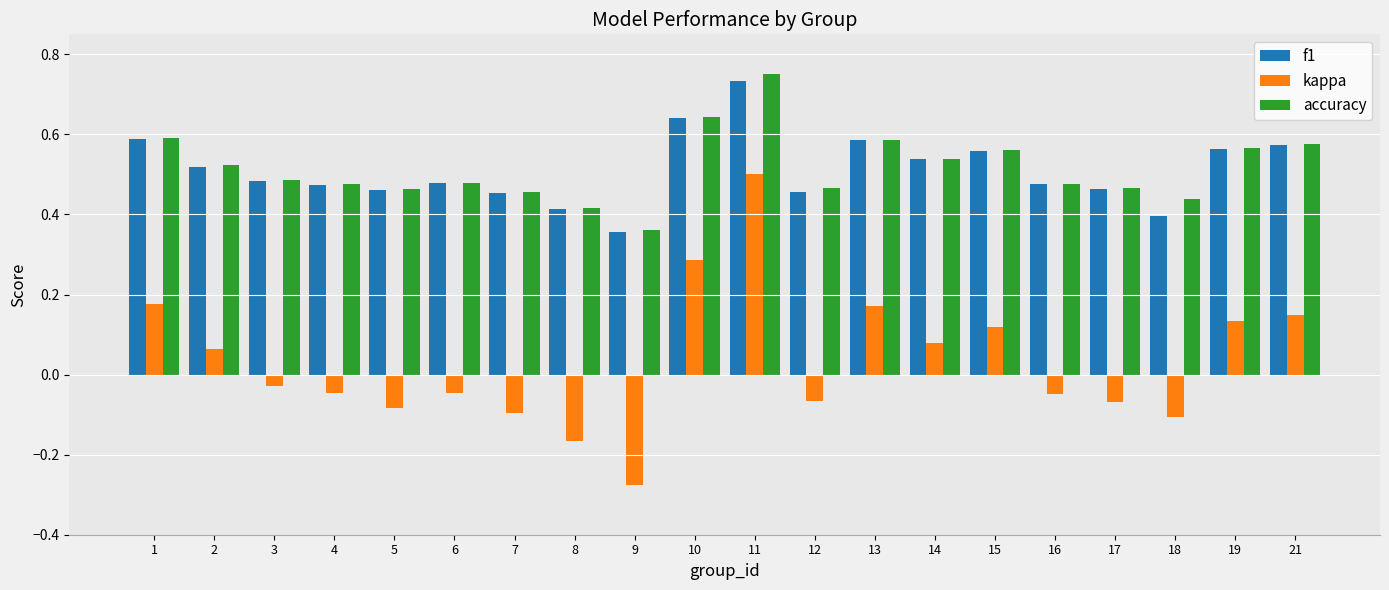

What is the sum of all accuracy values?

10.3